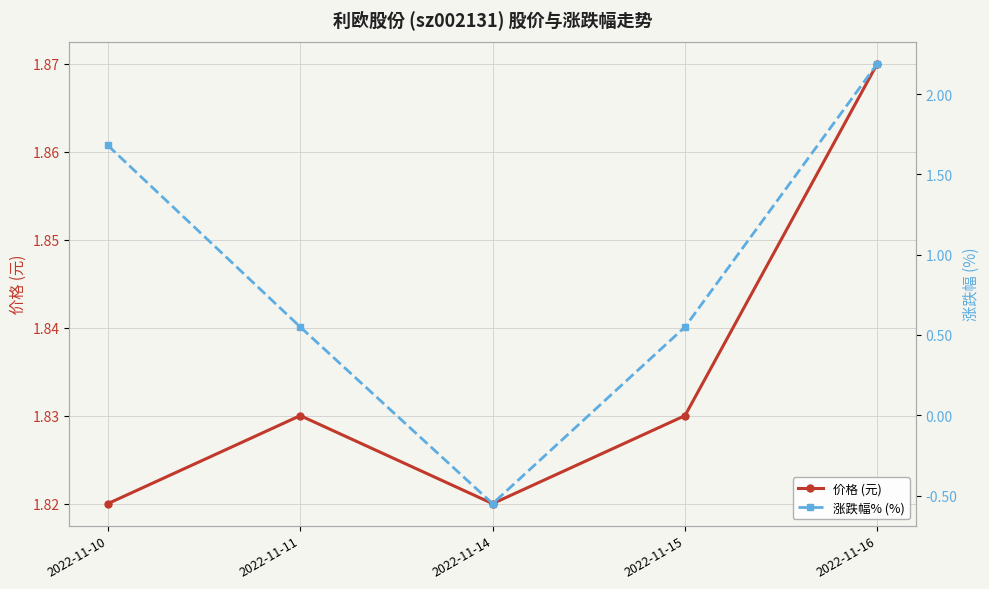

Reading left to right, list all the values displayed in this chart.

价格 (元): 1.8	1.8	1.8	1.8	1.9
涨跌幅% (%): 1.7	0.6	-0.6	0.6	2.2